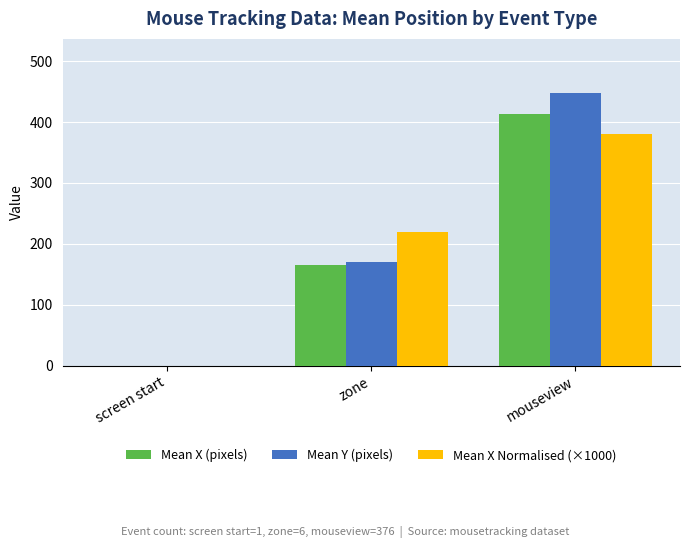

Between zone and mouseview, which series saw the biggest shift?

Mean Y (pixels)